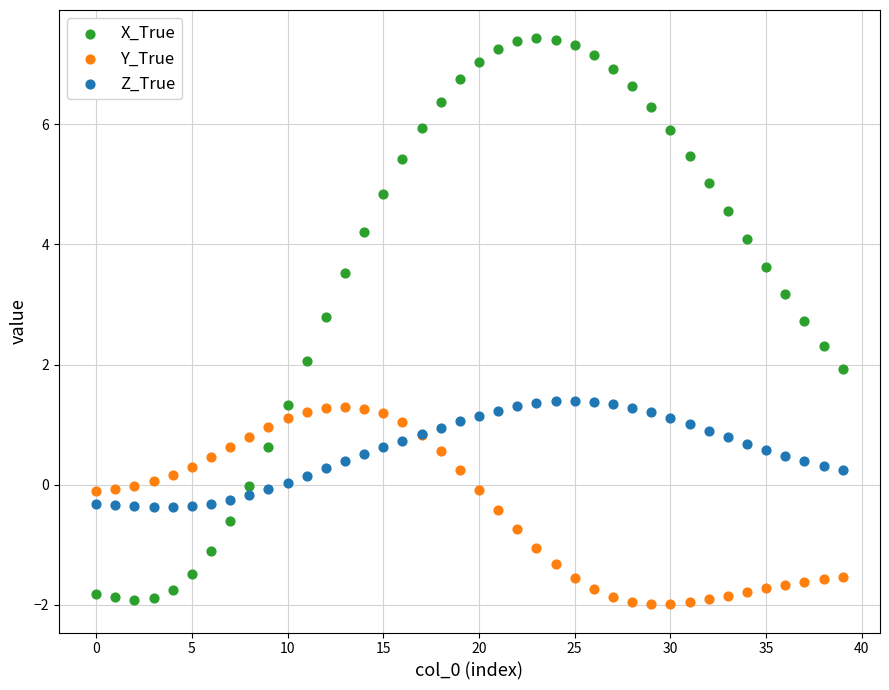

Which series contains the highest Y value?

X_True